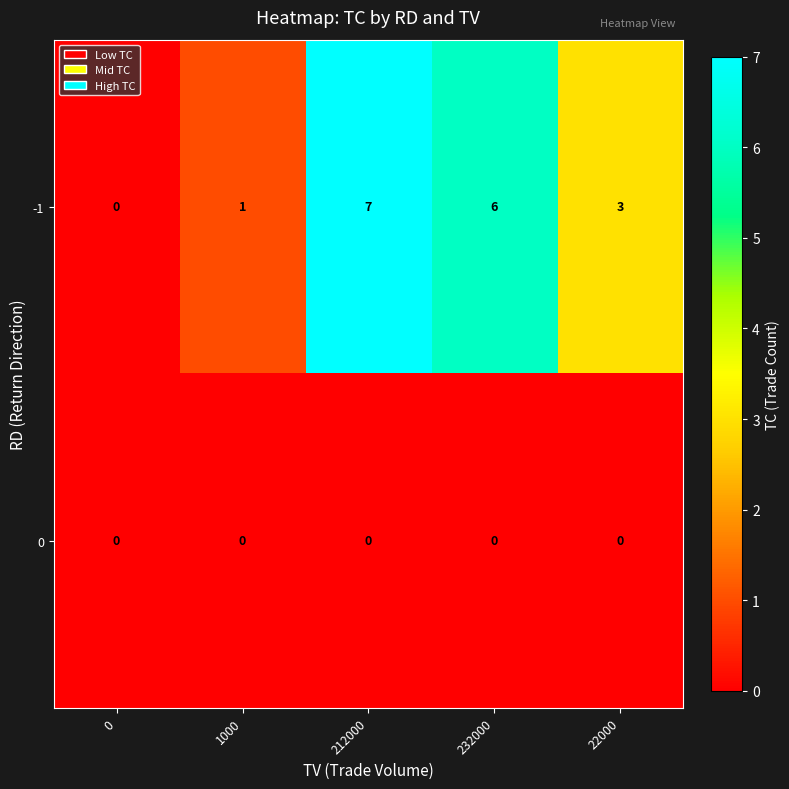

The value of -1 at 22000 is 4. True or false?

False